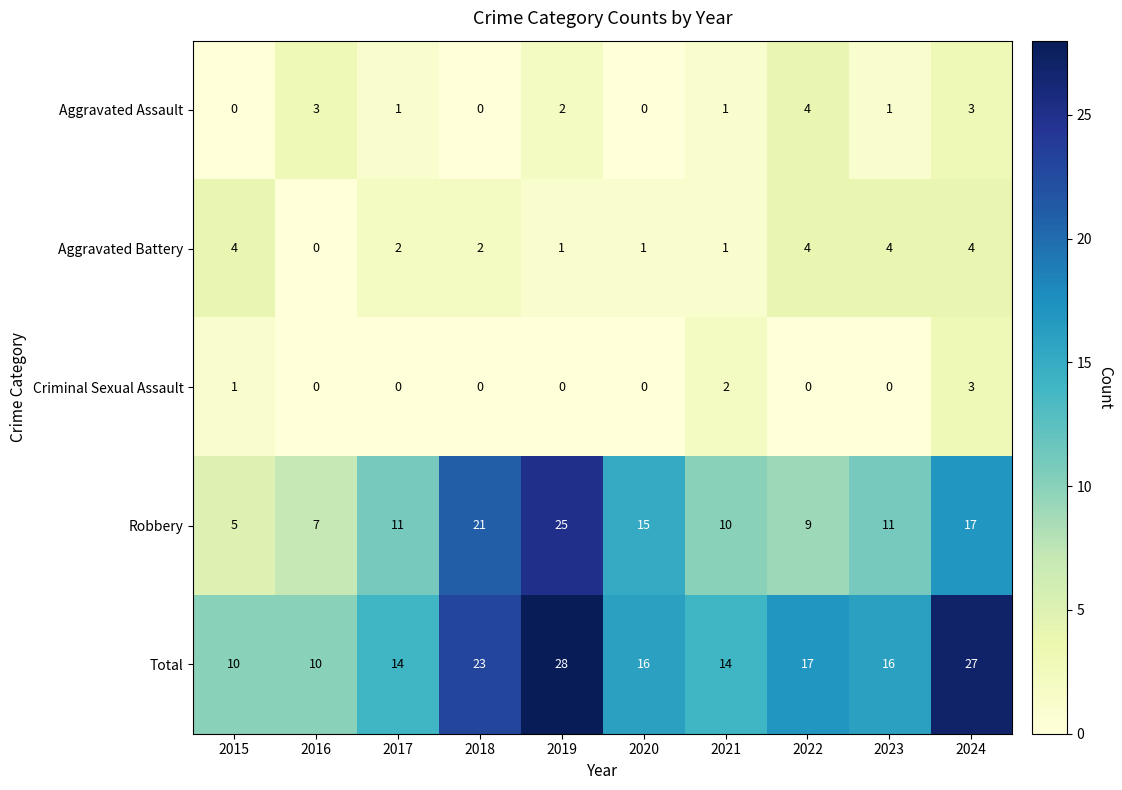

At which category does the chart reach its peak across all series?

2019